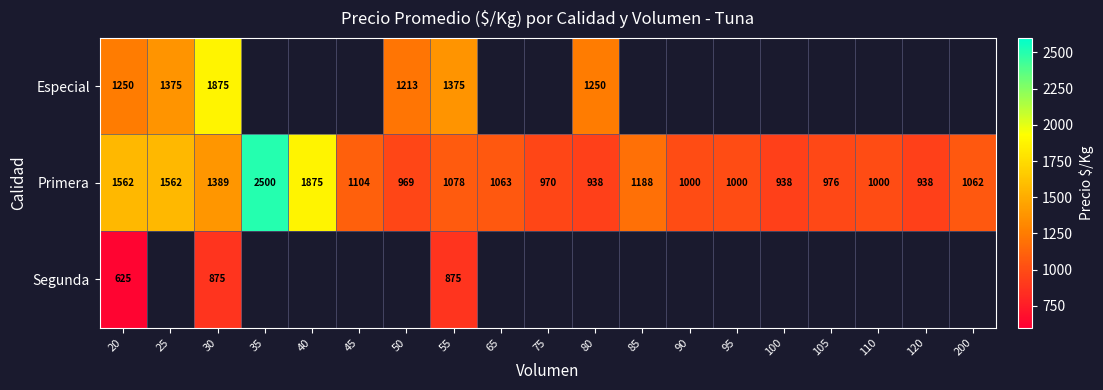

Is the value of Especial at 25 greater than the value of Primera at 75?

Yes